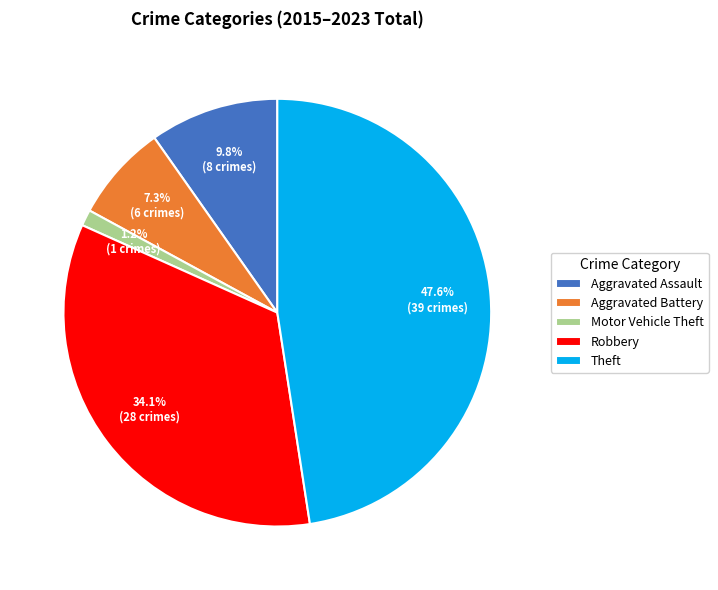

Rank the categories by value from highest to lowest.

Theft, Robbery, Aggravated Assault, Aggravated Battery, Motor Vehicle Theft